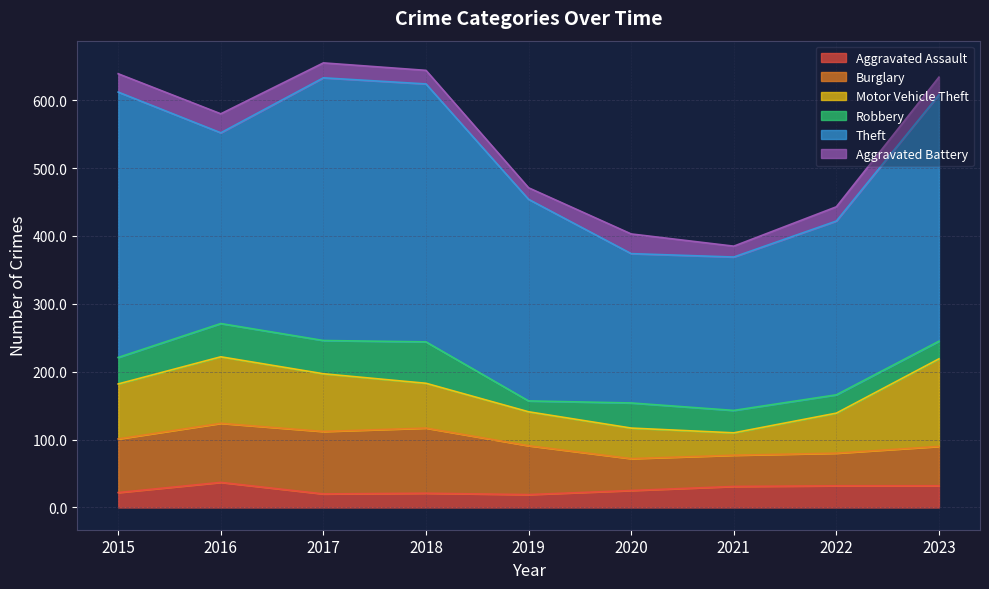

Where does the Motor Vehicle Theft series first go above 66?

2015